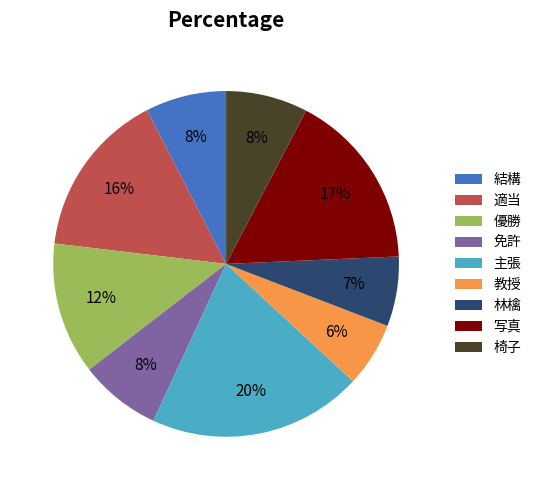

Which category has the biggest portion of the pie?

主張